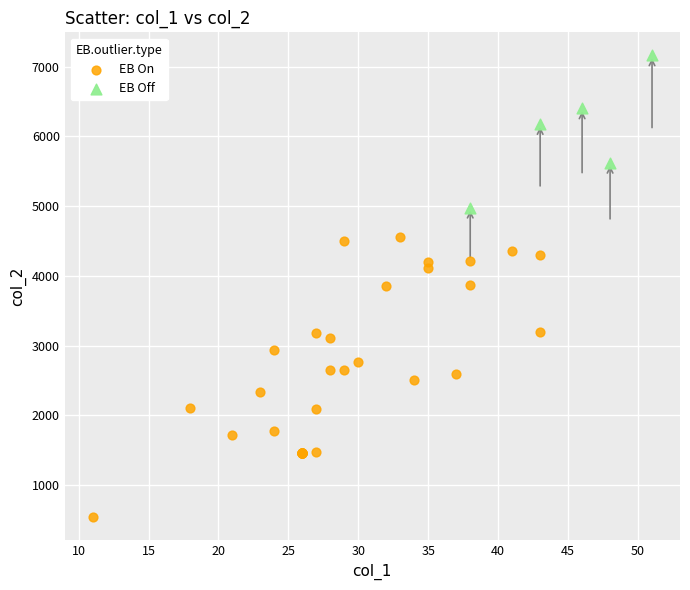

Which series has the widest spread of Y values?

EB On